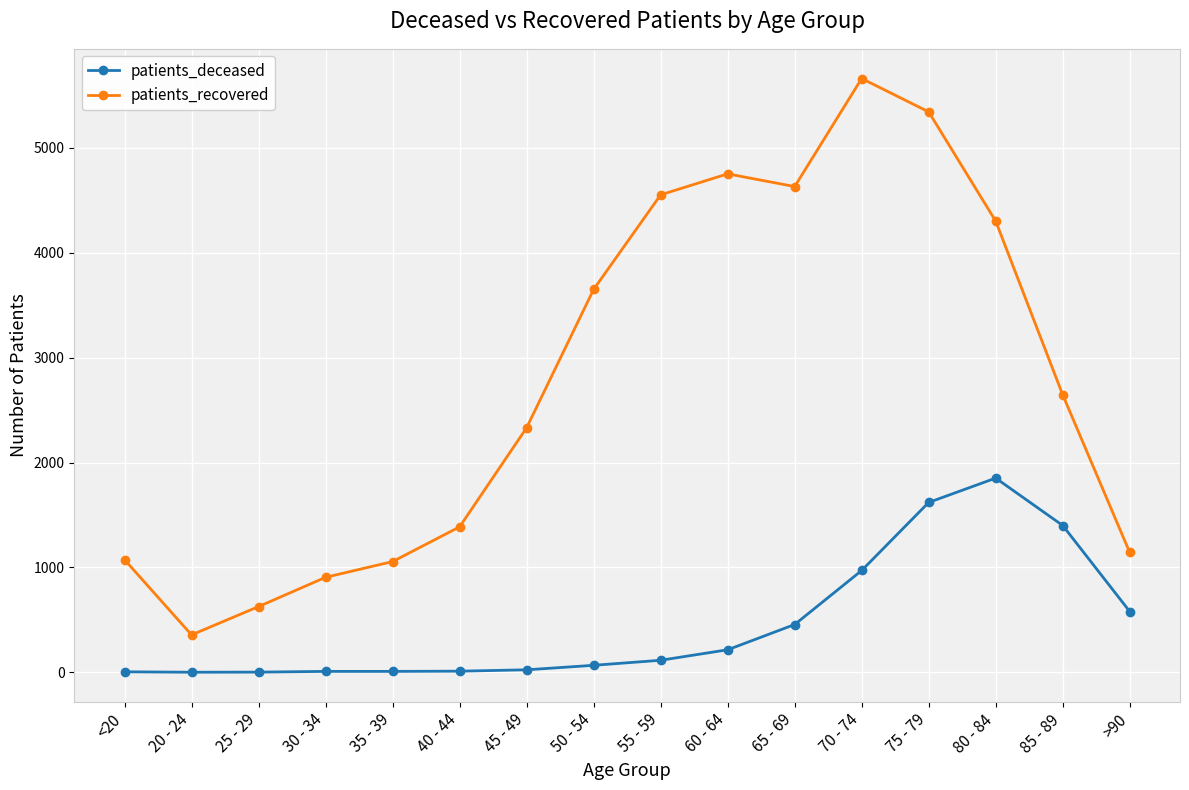

What is the approximate value of patients_recovered at 55 - 59?

4553